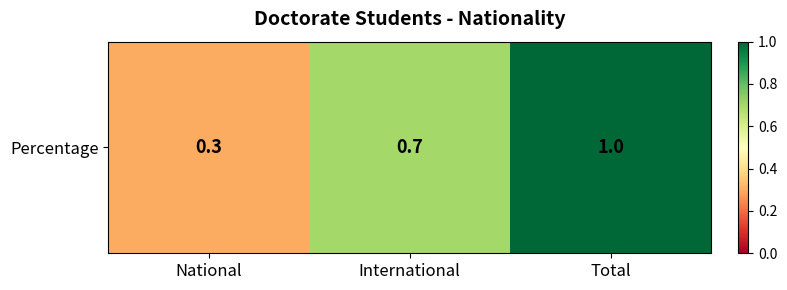

What is the average value?

0.7